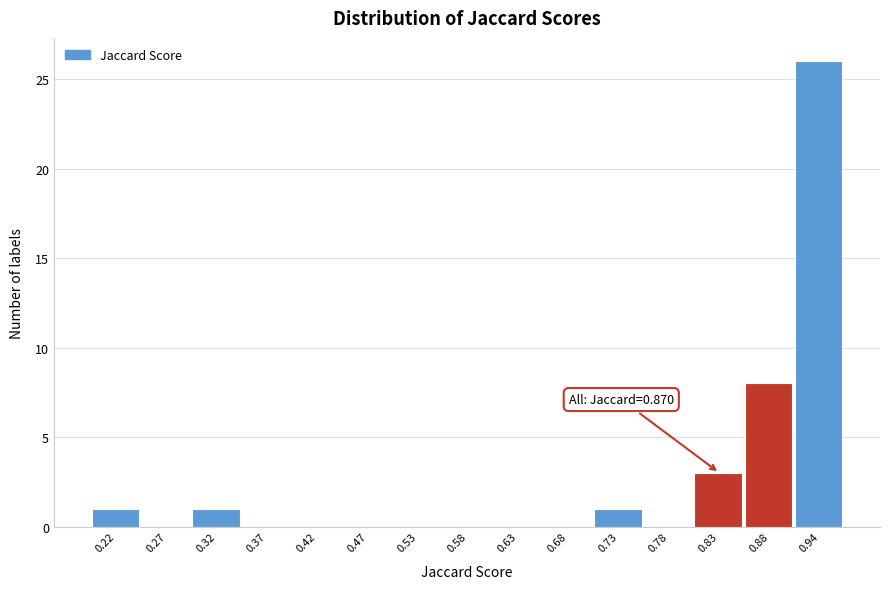

Reading right to left, what are all the values shown in this chart?

0.94=26	0.88=8	0.83=3	0.78=0	0.73=1	0.68=0	0.63=0	0.58=0	0.53=0	0.47=0	0.42=0	0.37=0	0.32=1	0.27=0	0.22=1